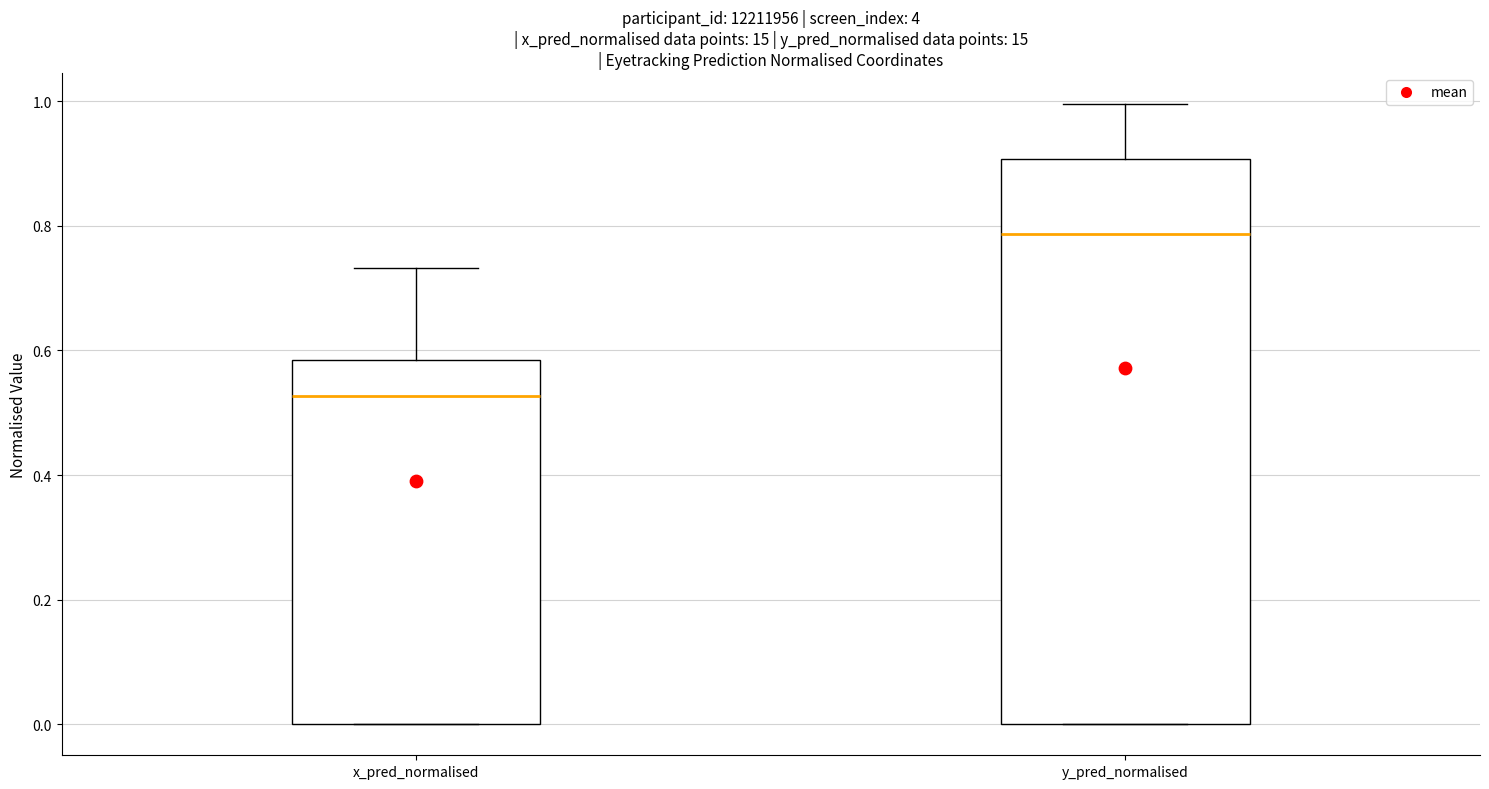

Where is the lower edge of the box for x_pred_normalised on the y-axis? The values are not printed on the chart, so give them approximately, as read against the axis.

0.00